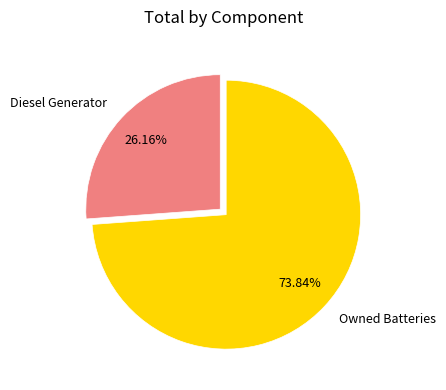

To the nearest percent, what percentage of the pie is Diesel Generator?

26%